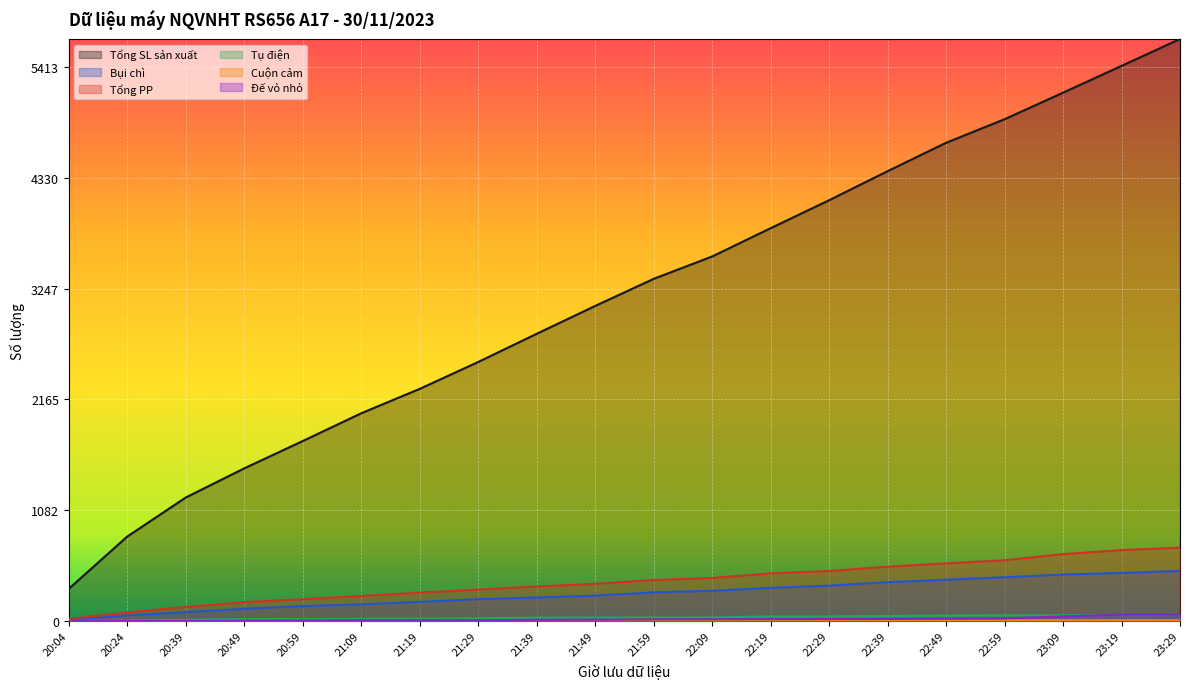

Is it true that Cuộn cảm equals 12.5 at 22:19?

False